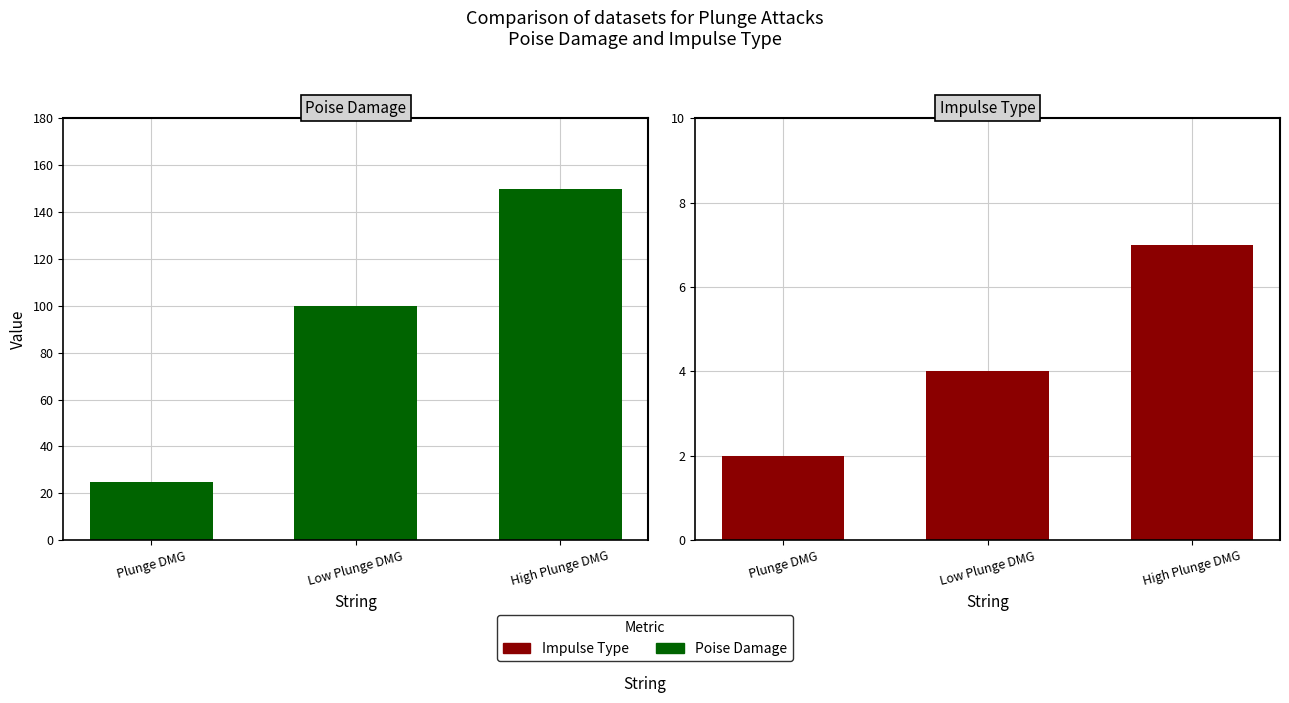

At which label does Poise Damage first exceed 100?

High Plunge DMG